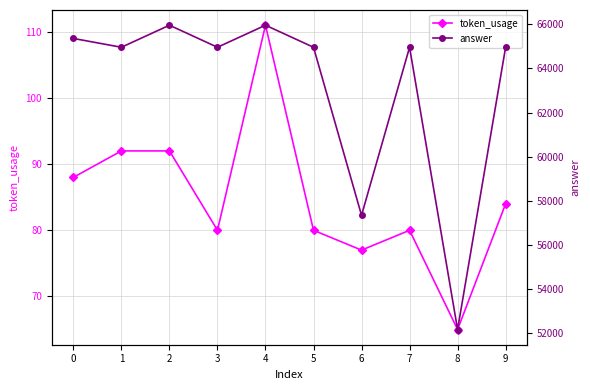

At which category does token_usage reach its first local peak?

4